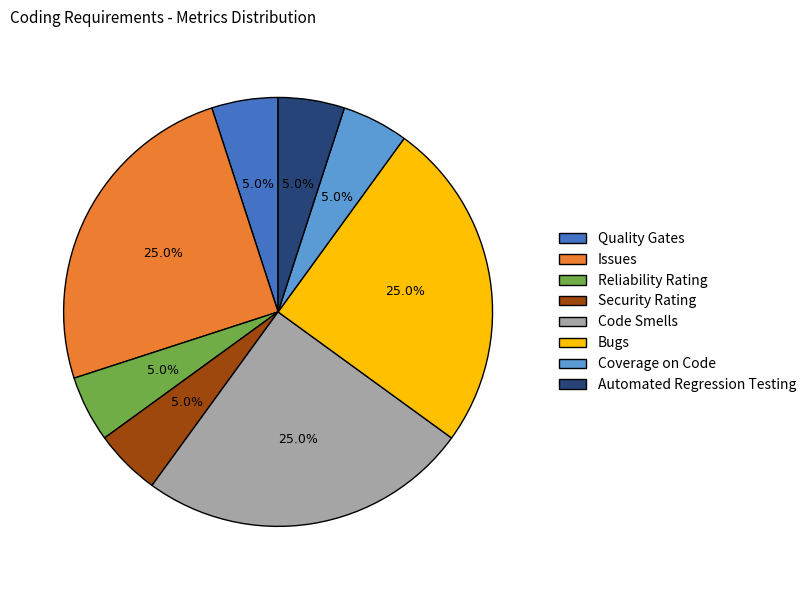

What is the ratio of the value at Code Smells to the value at Security Rating?

5.0